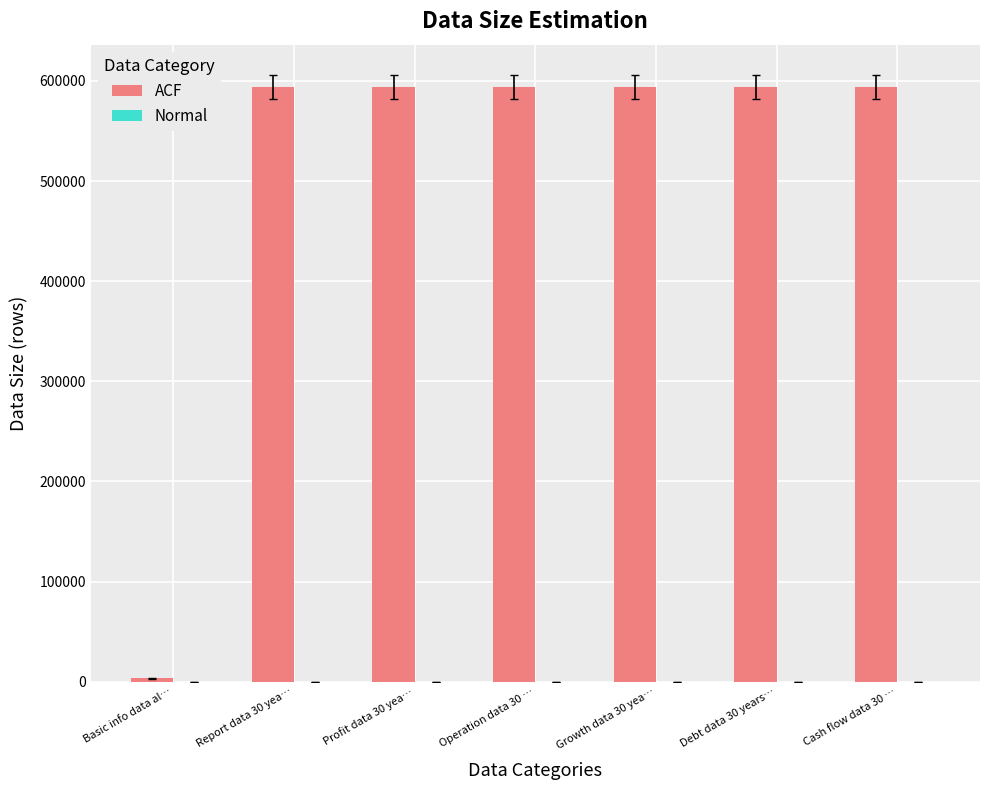

What is the highest value of the ACF series?

594000